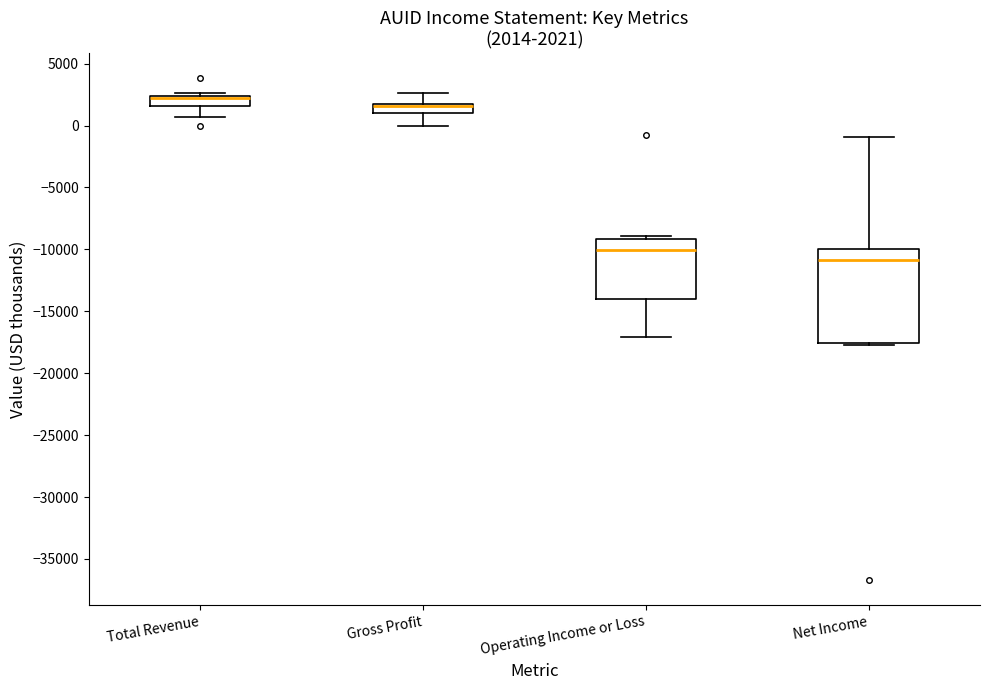

Which box is the tallest, from its lower edge to its upper edge?

Net Income